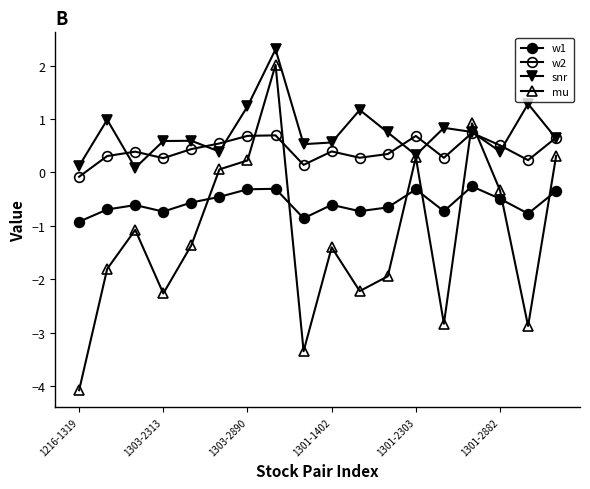

Does the chart have visible grid lines?

No